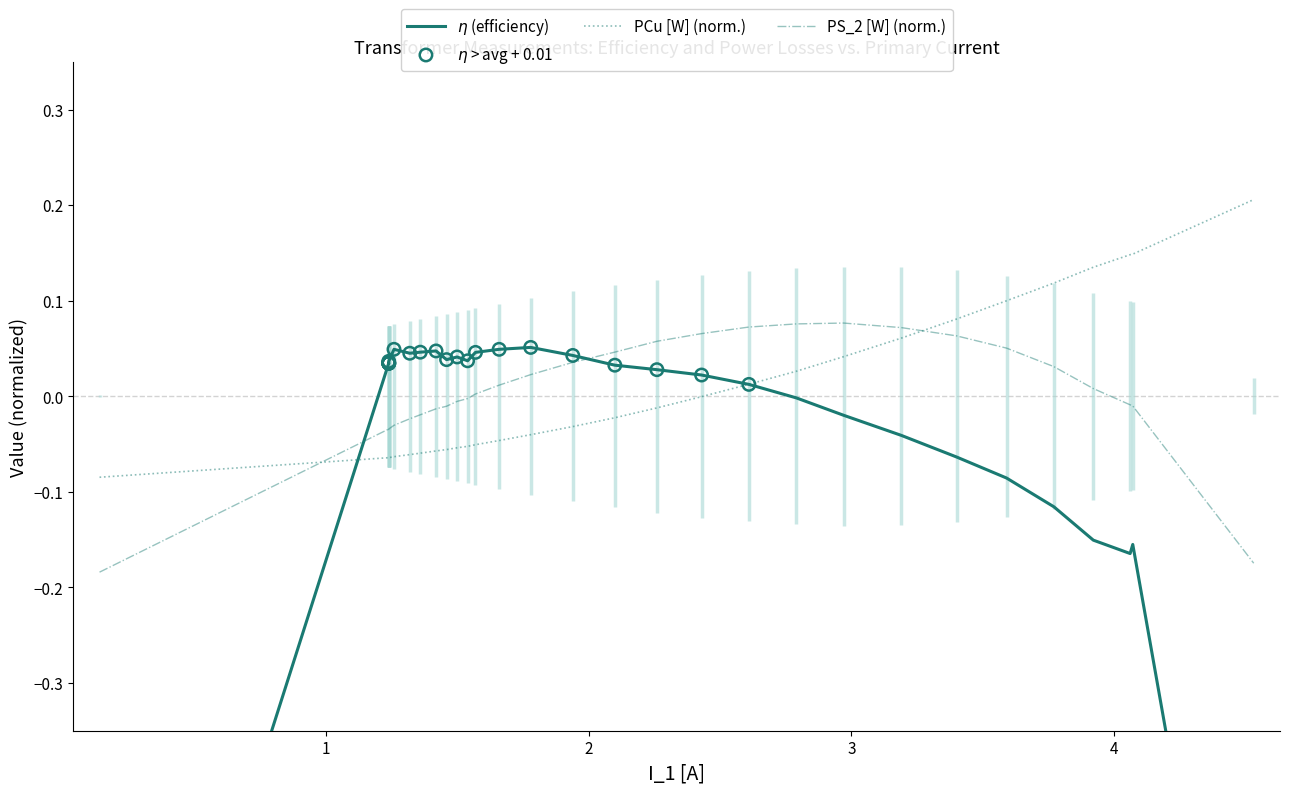

Which series contains the lowest Y value?

eta